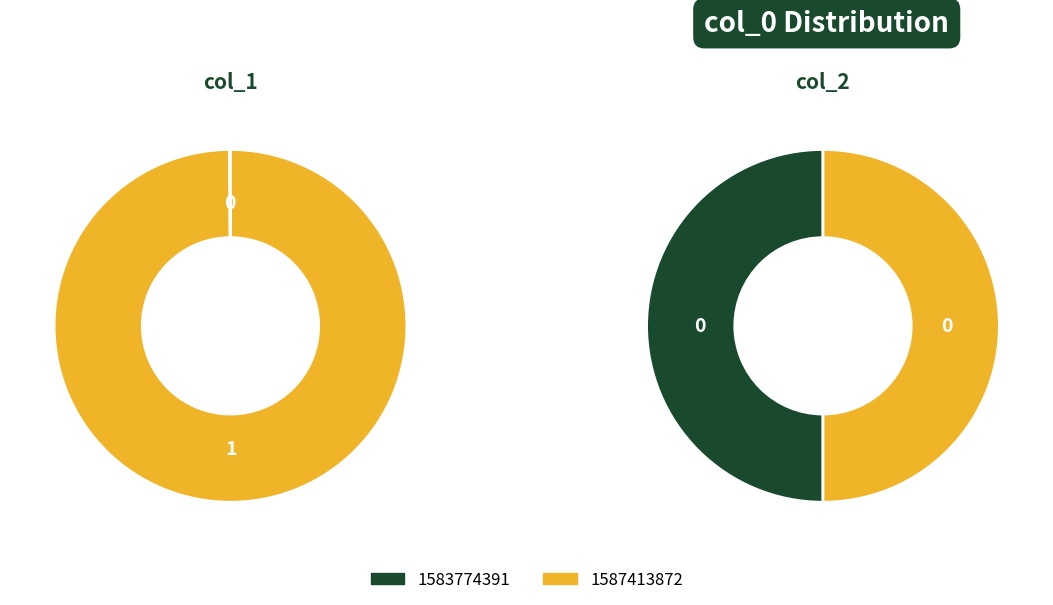

What is the largest slice in the pie chart?

1587413872